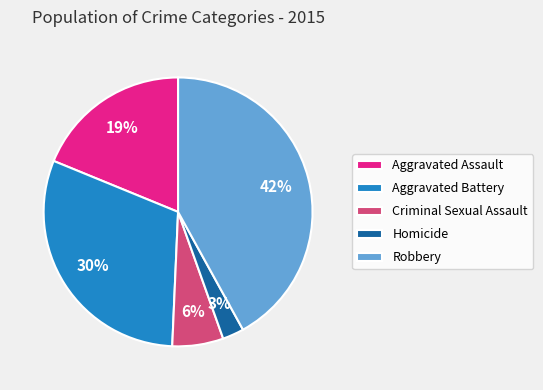

How many segments does this pie chart have?

5